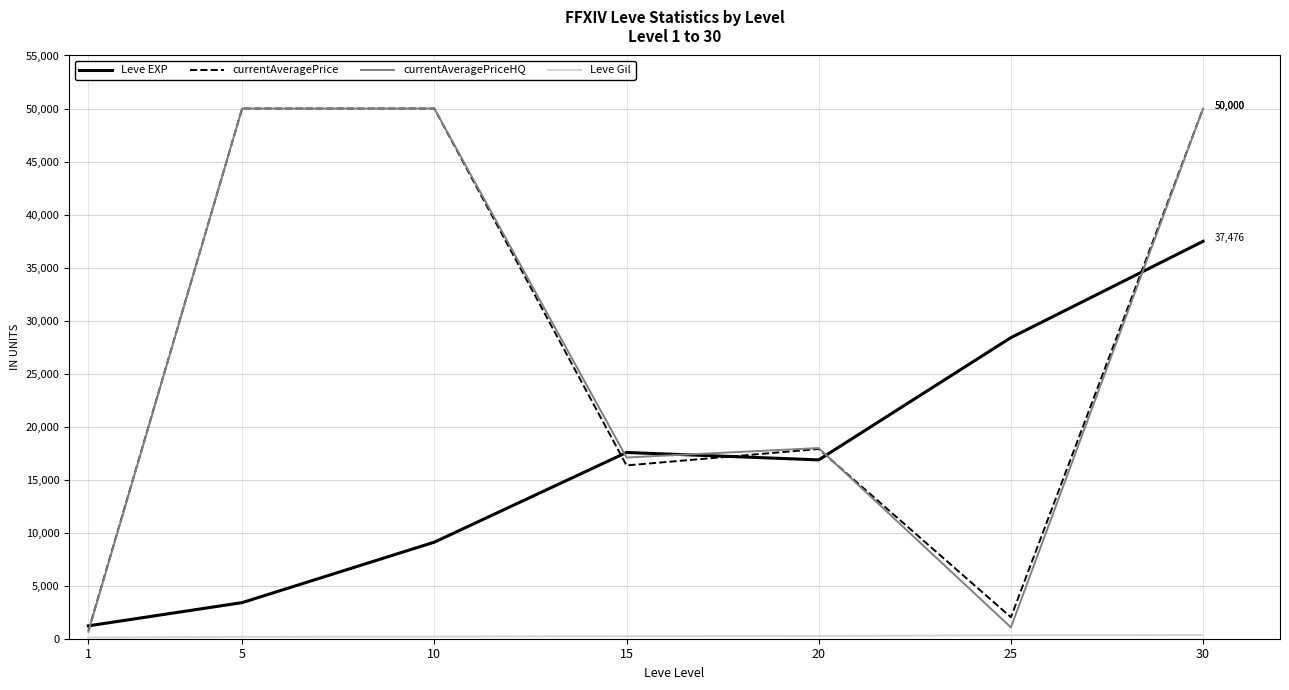

Which series changed the most between 1 and 30?

currentAveragePriceHQ